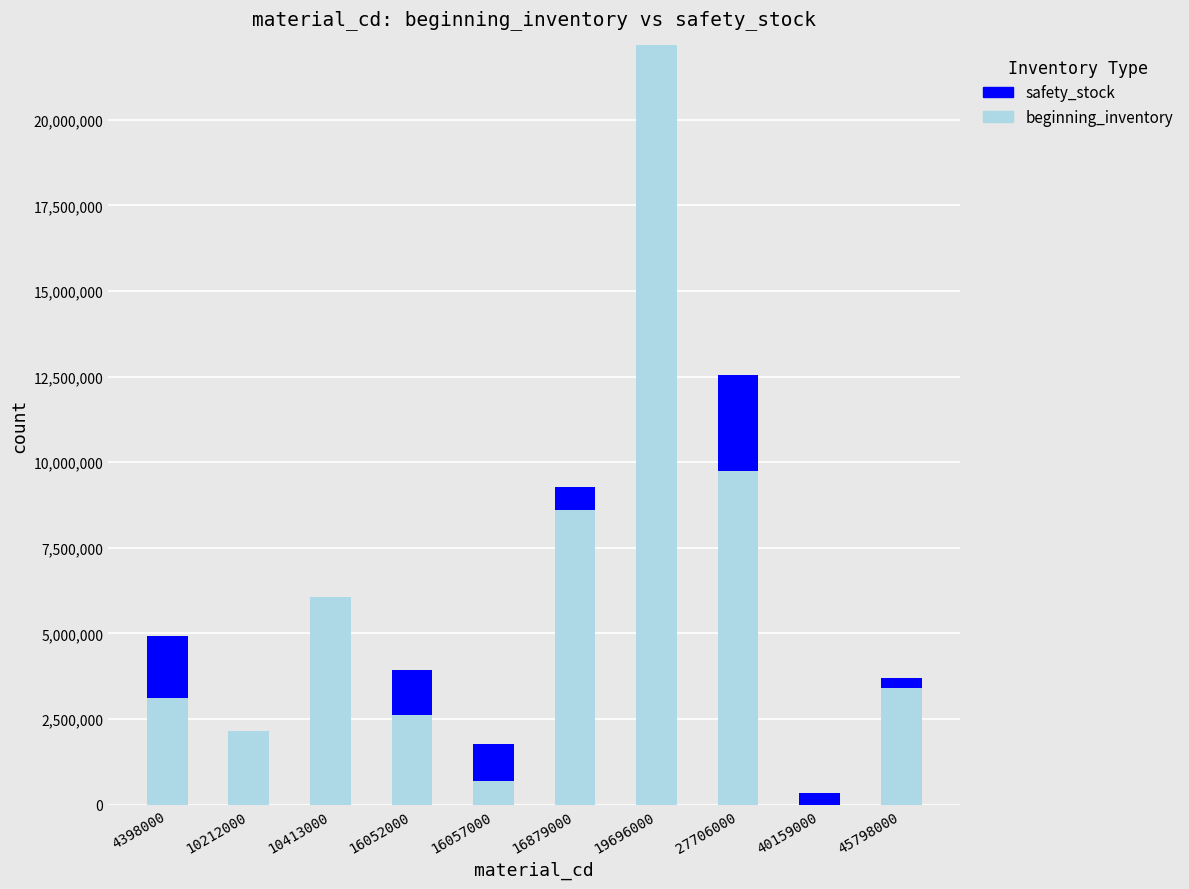

The beginning_inventory series shows 6075648.0 at 10413000. True or false?

True